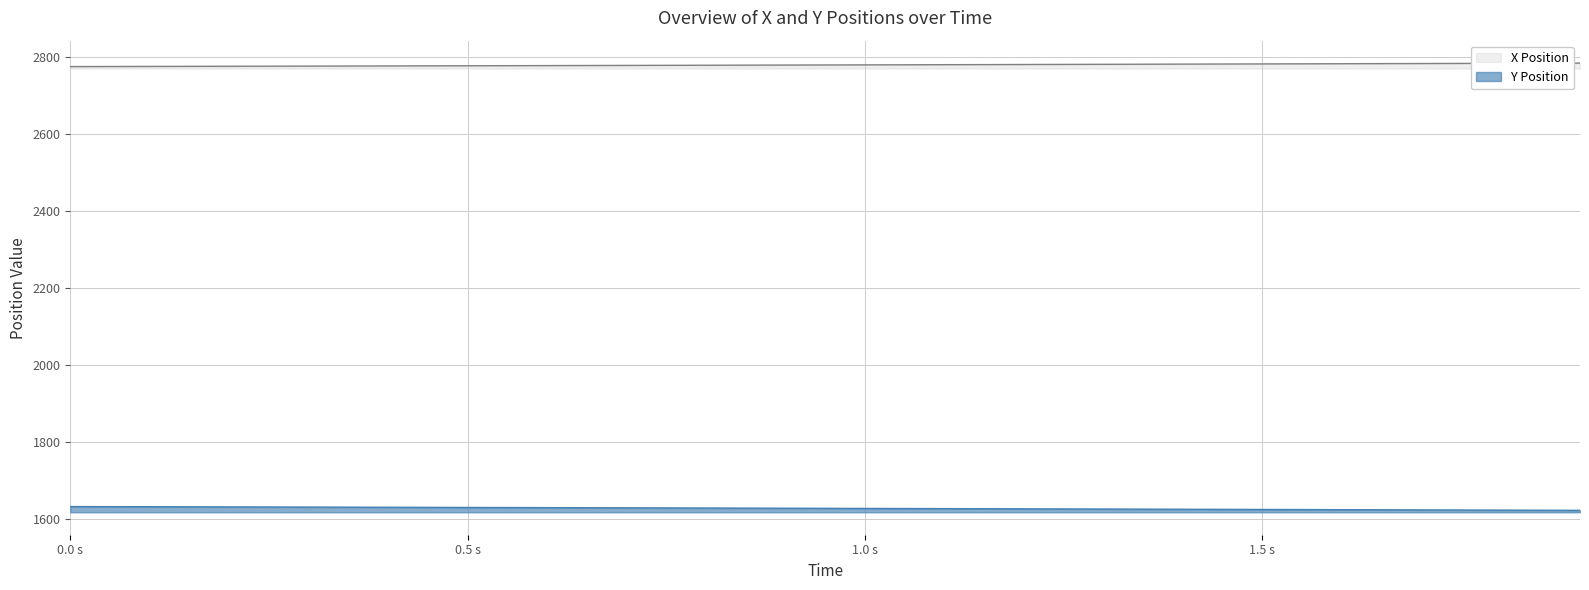

True or false: Y and X intersect in this chart.

False